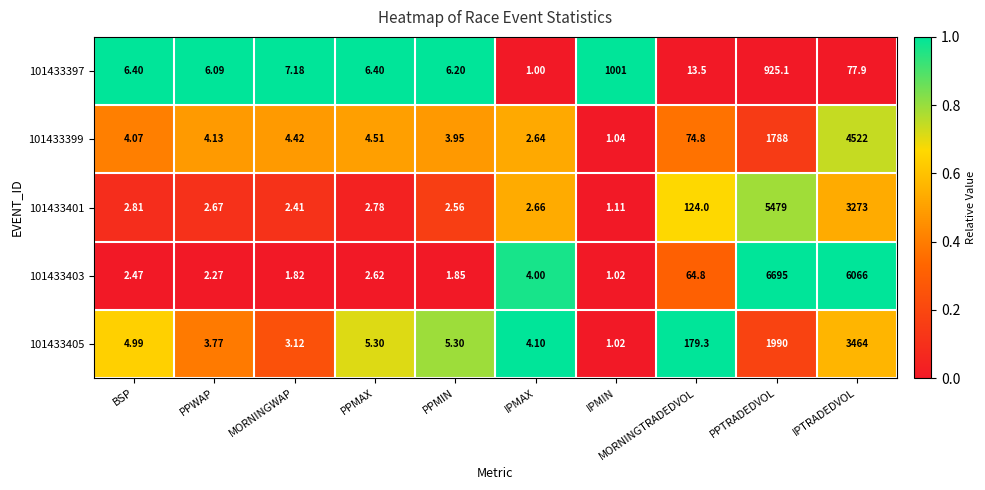

At which category does the chart reach its minimum across all series?

IPMAX